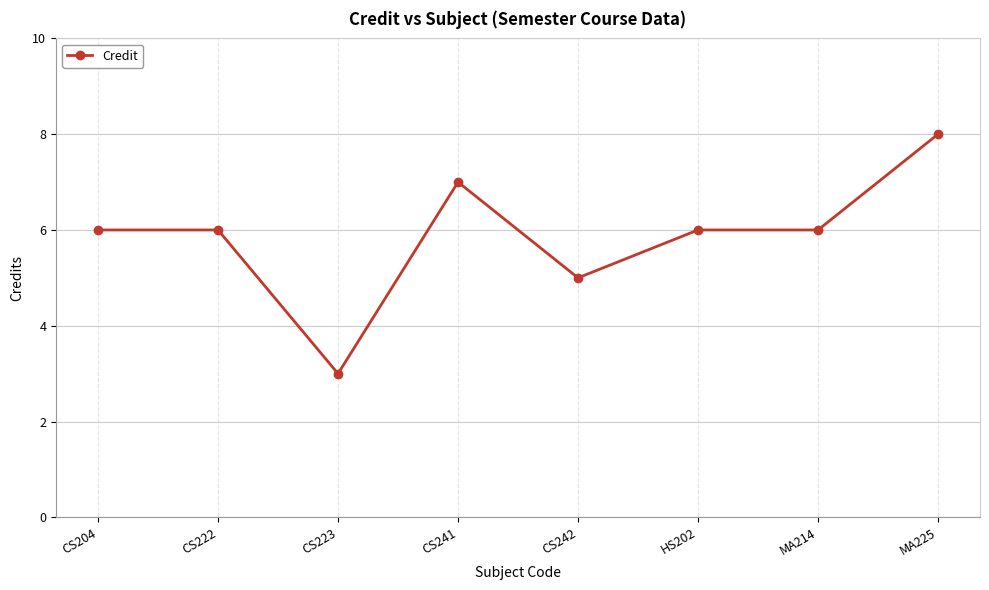

What is the label of the 5th point from the right?

CS241